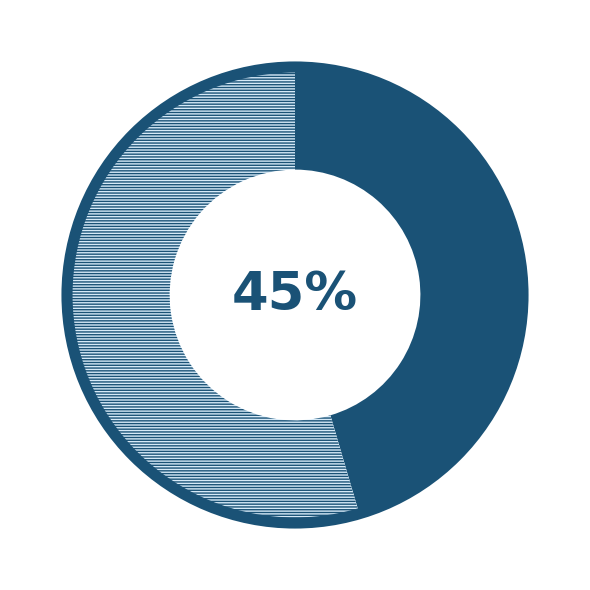

To the nearest percent, what is the average slice percentage?

50%